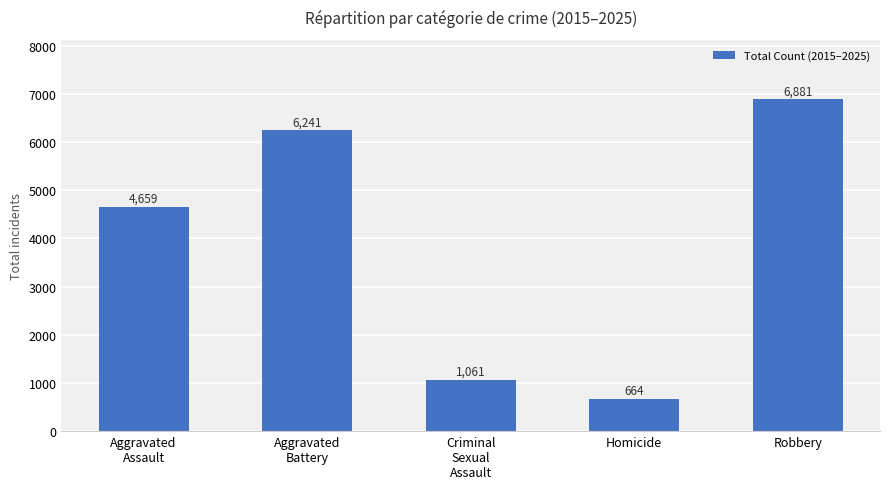

Reading right to left, what are all the values shown in this chart?

6881	664	1061	6241	4659